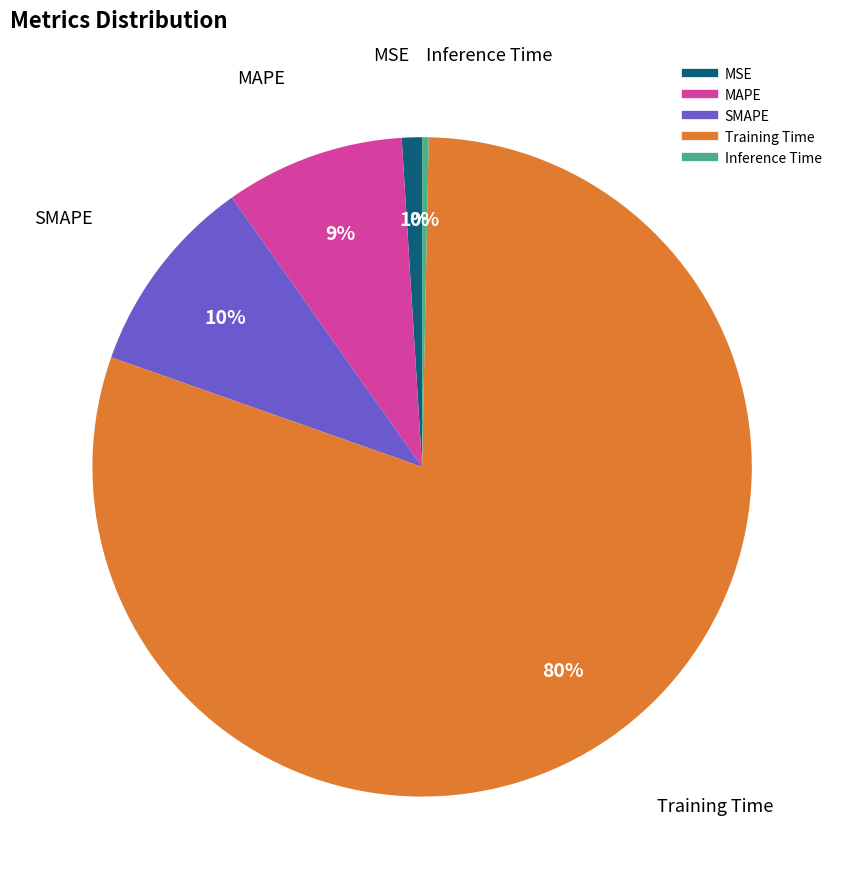

How many slices are in this pie chart?

5